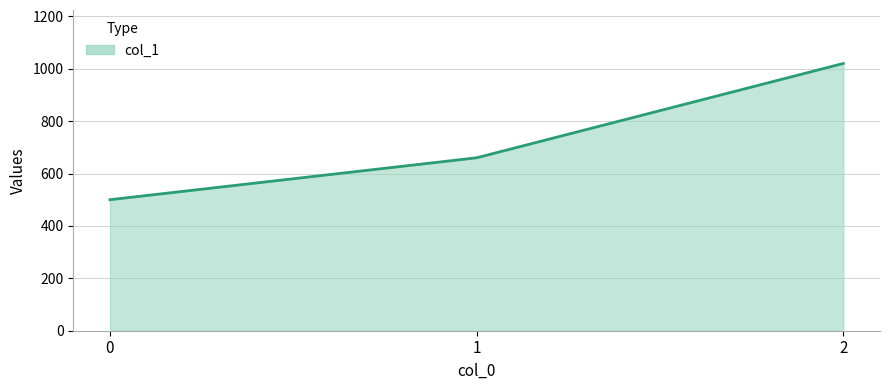

How many values are below 660?

1